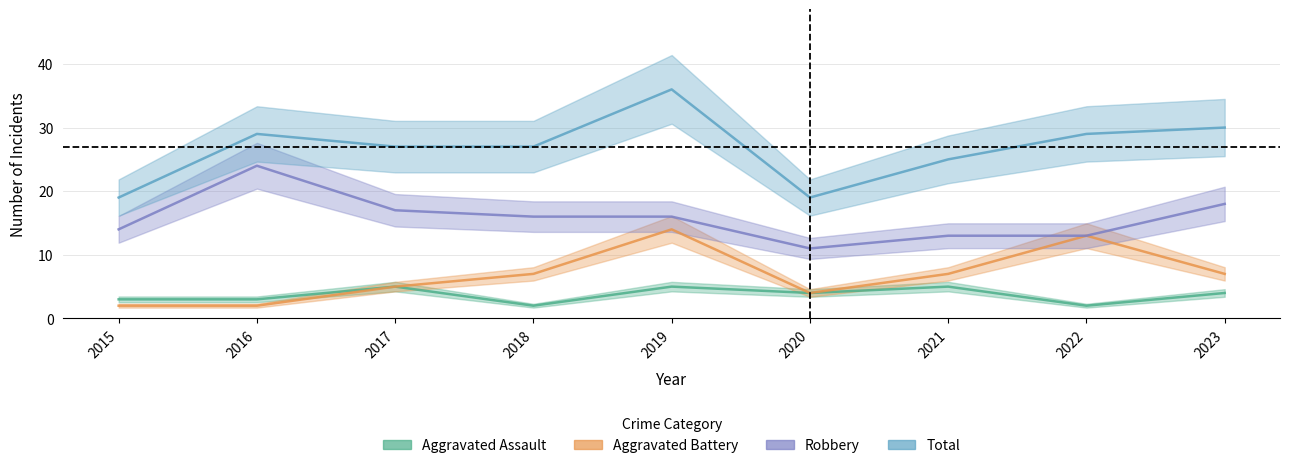

Reading left to right, list all the values displayed in this chart.

Aggravated Assault: 2015=3	2016=3	2017=5	2018=2	2019=5	2020=4	2021=5	2022=2	2023=4
Aggravated Battery: 2015=2	2016=2	2017=5	2018=7	2019=14	2020=4	2021=7	2022=13	2023=7
Robbery: 2015=14	2016=24	2017=17	2018=16	2019=16	2020=11	2021=13	2022=13	2023=18
Total: 2015=19	2016=29	2017=27	2018=27	2019=36	2020=19	2021=25	2022=29	2023=30